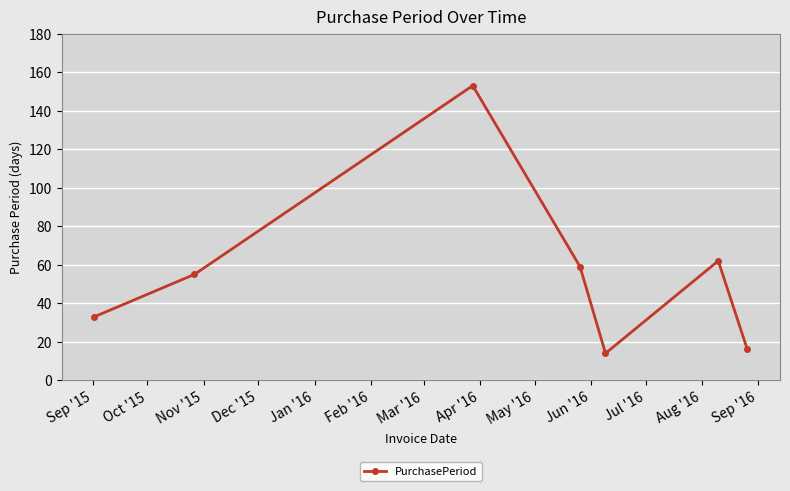

True or false: there are more than 1 points higher than both neighbors.

True